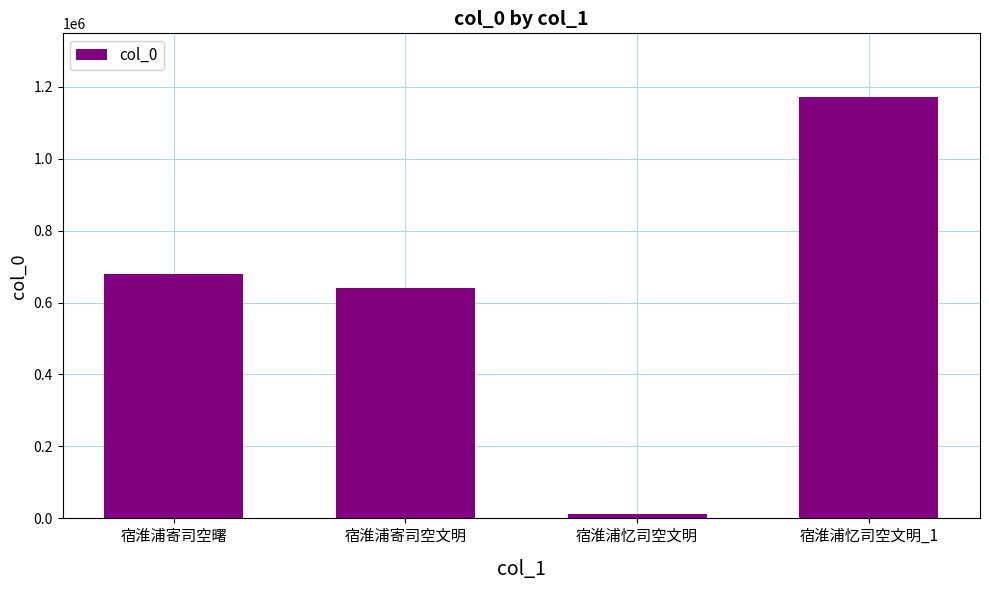

Rank the categories by value from highest to lowest.

宿淮浦忆司空文明_1, 宿淮浦寄司空曙, 宿淮浦寄司空文明, 宿淮浦忆司空文明